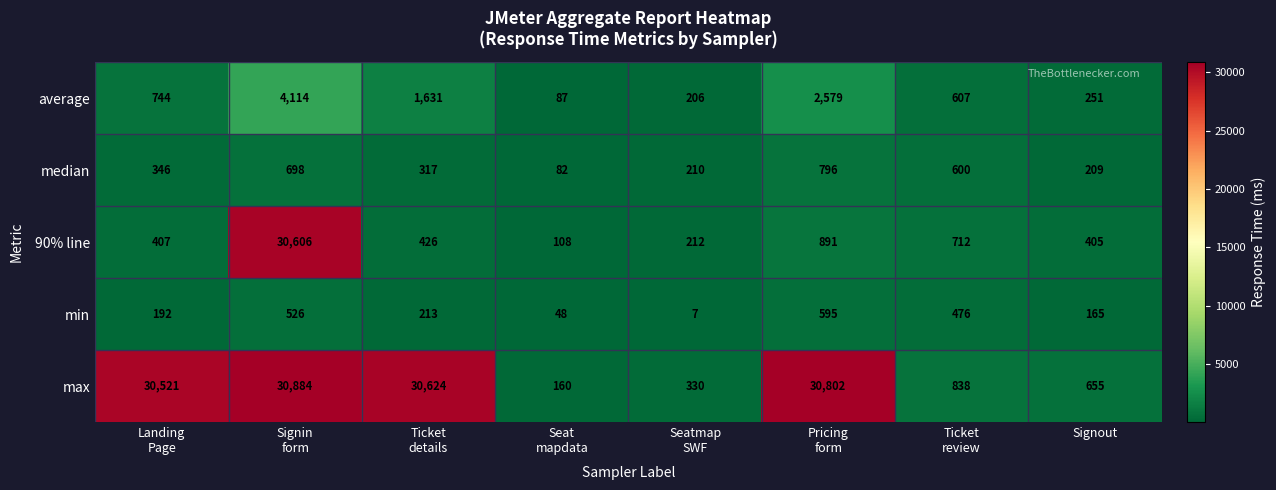

What is the average value of the max series?

15602